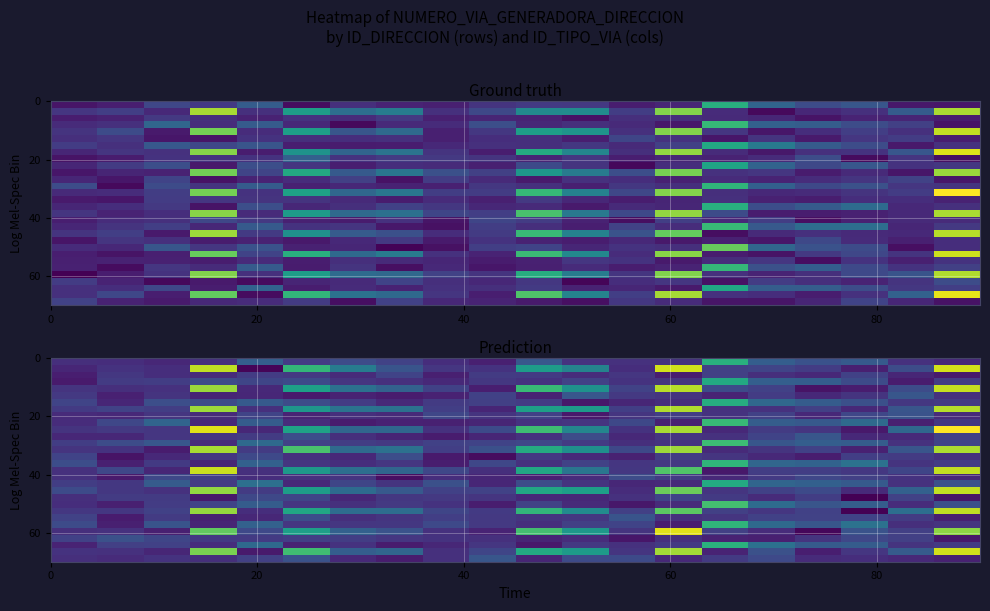

What is the smallest value displayed?

-14.5